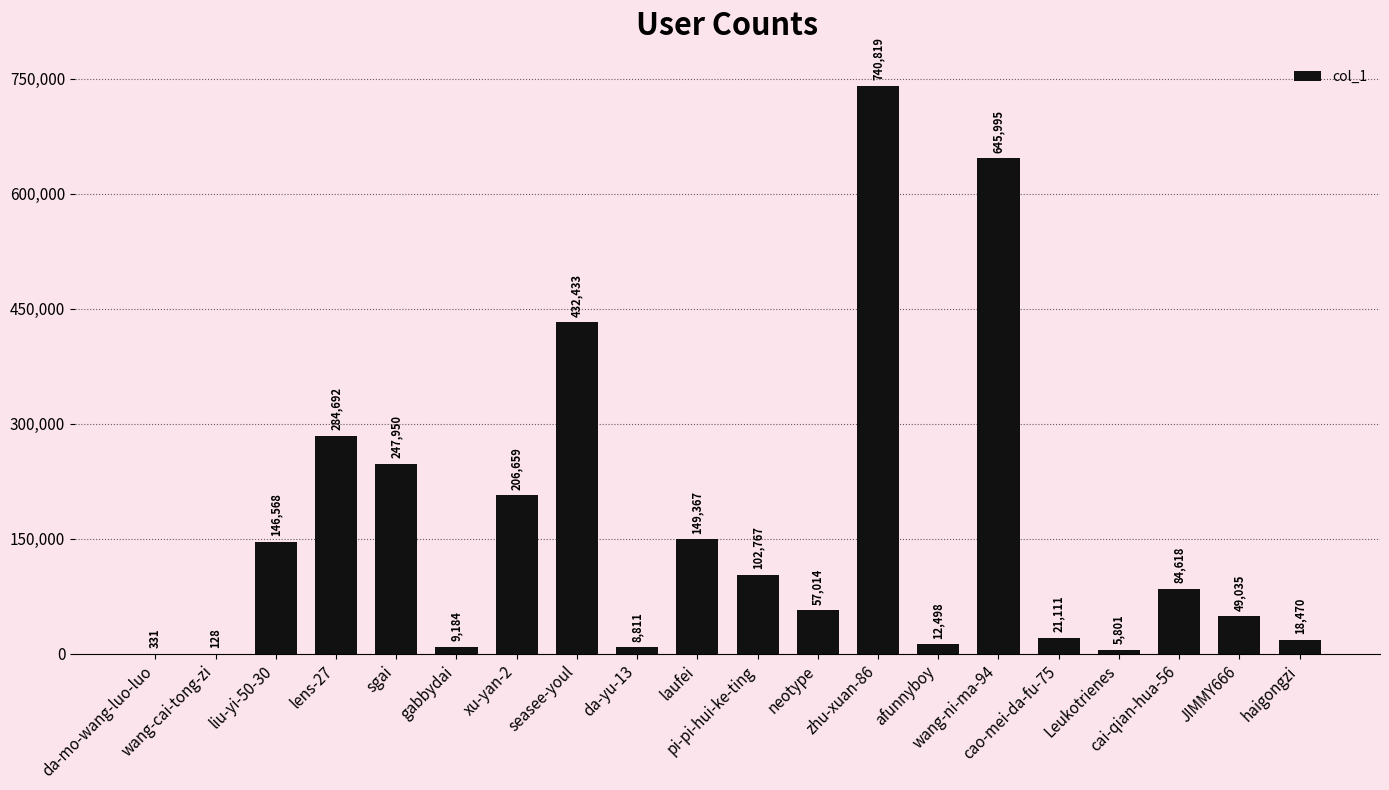

Are the bars horizontal?

No